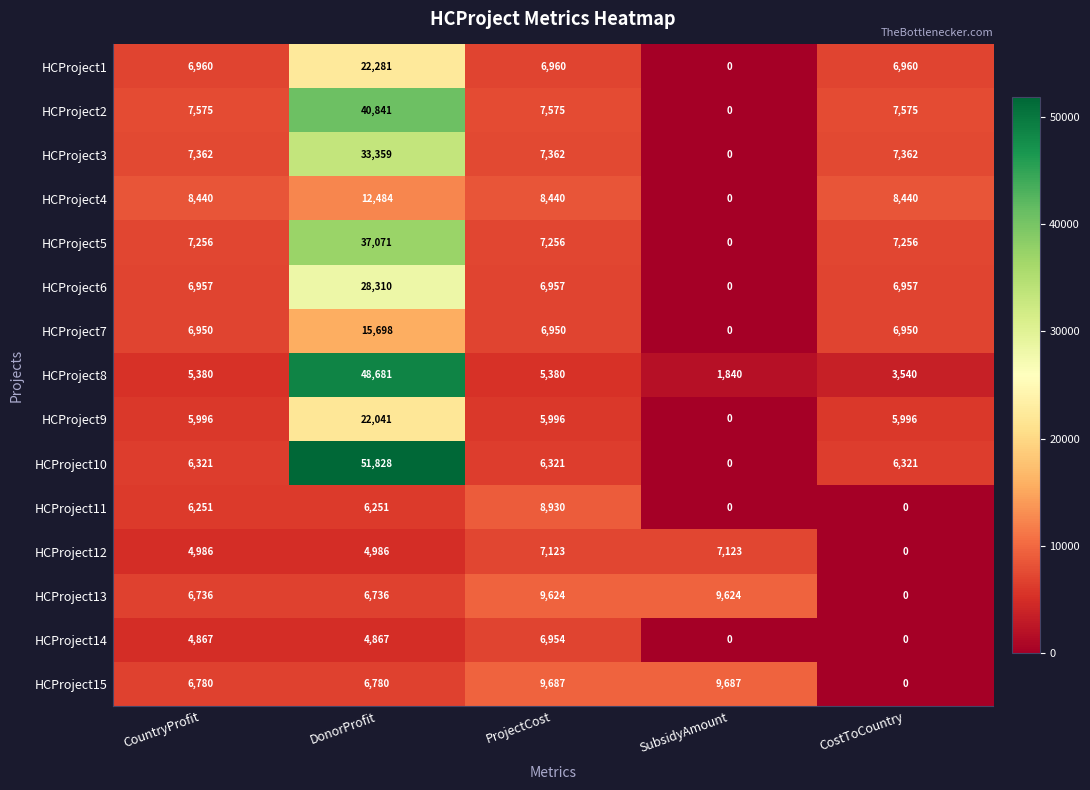

Rank the series by their maximum value, from lowest to highest.

HCProject14, HCProject12, HCProject11, HCProject13, HCProject15, HCProject4, HCProject7, HCProject9, HCProject1, HCProject6, HCProject3, HCProject5, HCProject2, HCProject8, HCProject10